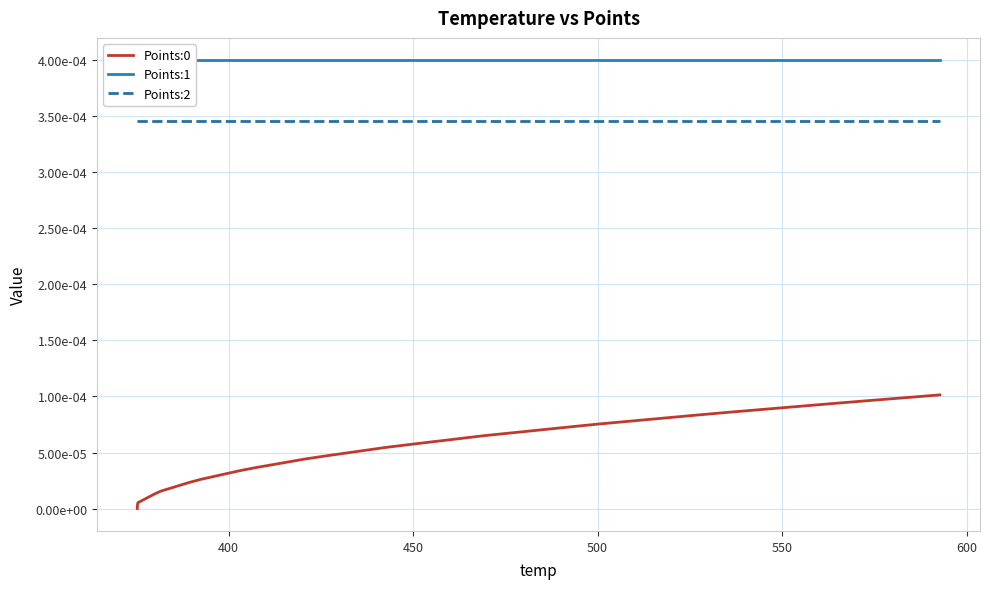

True or false: Points:0 and Points:1 intersect in this chart.

False